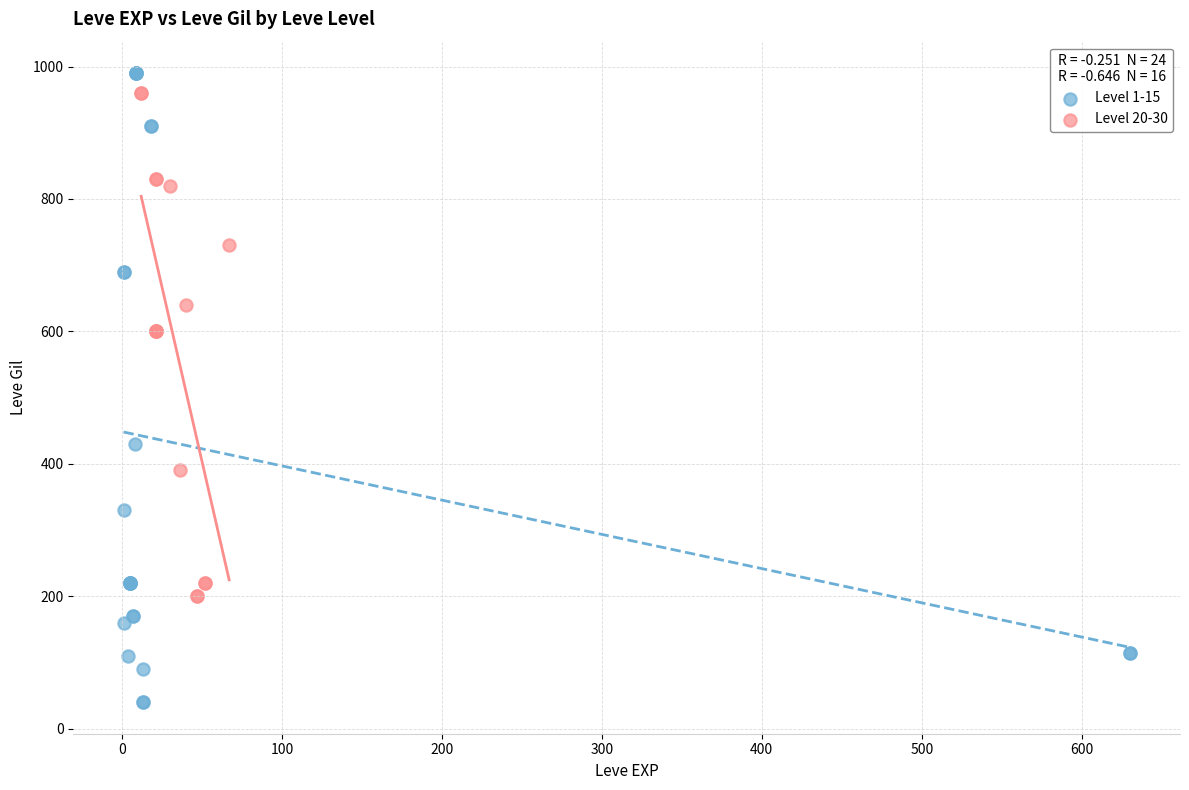

Which series has the largest Y range (max minus min)?

Level 1-15